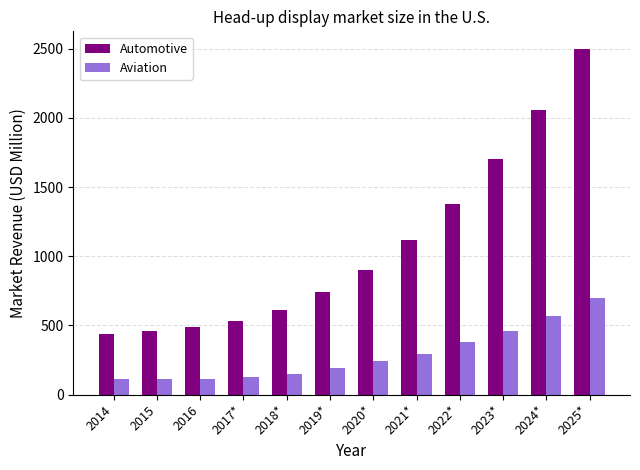

The Aviation series shows 190 at 2019*. True or false?

True